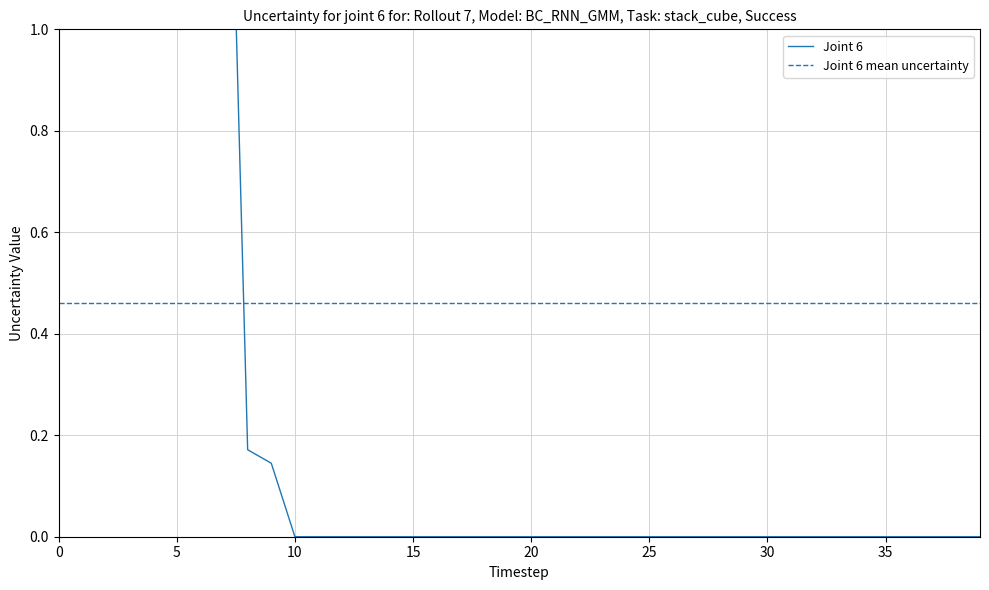

How many data points are above 0?

10